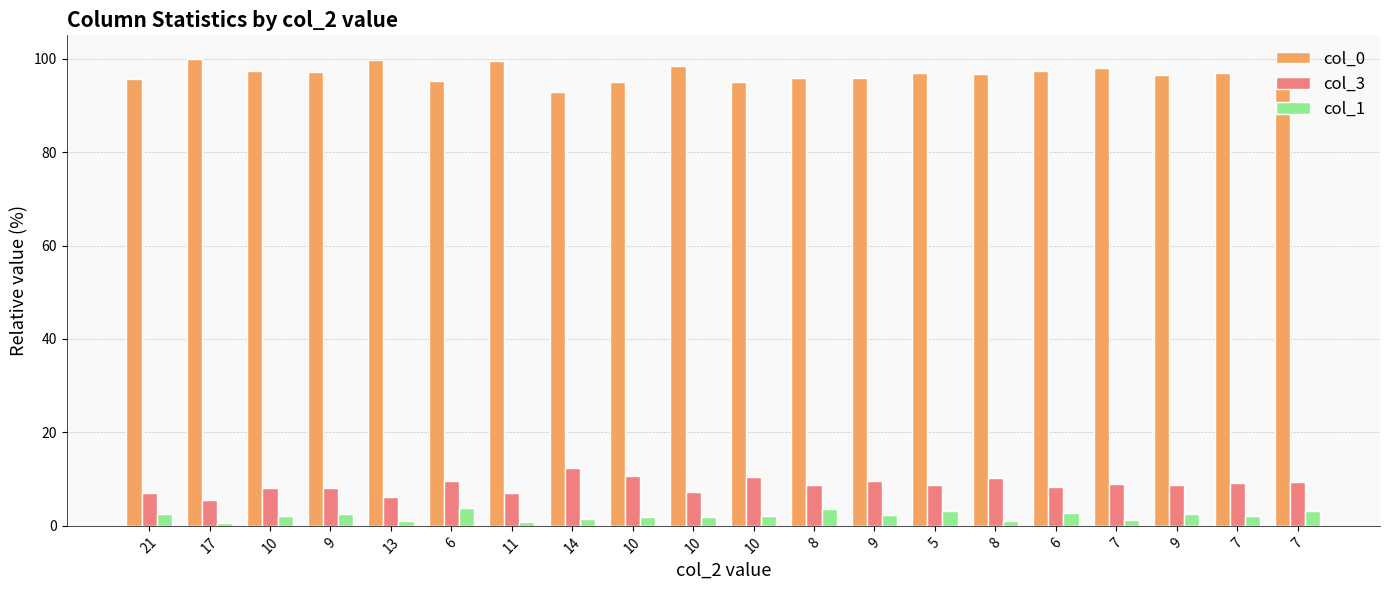

Count the number of categories in the chart.

20